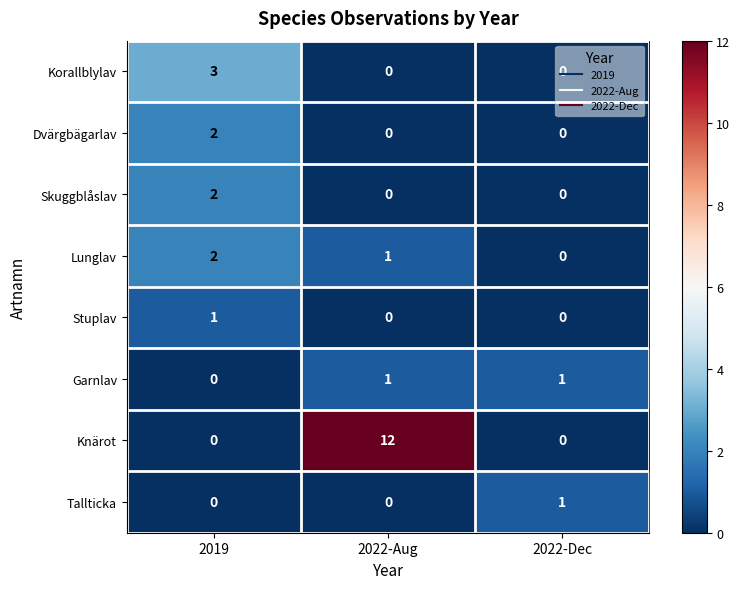

What is the sum of all Lunglav values?

3